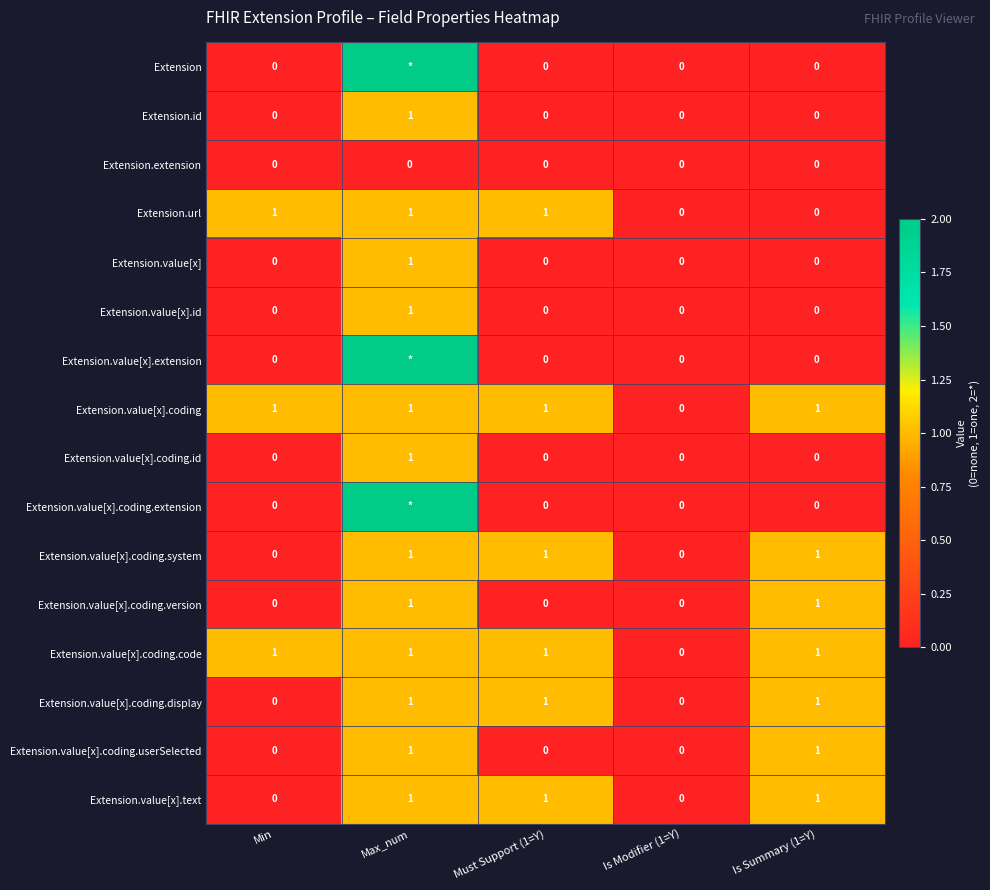

What is the total value across all series at Must Support (1=Y)?

6